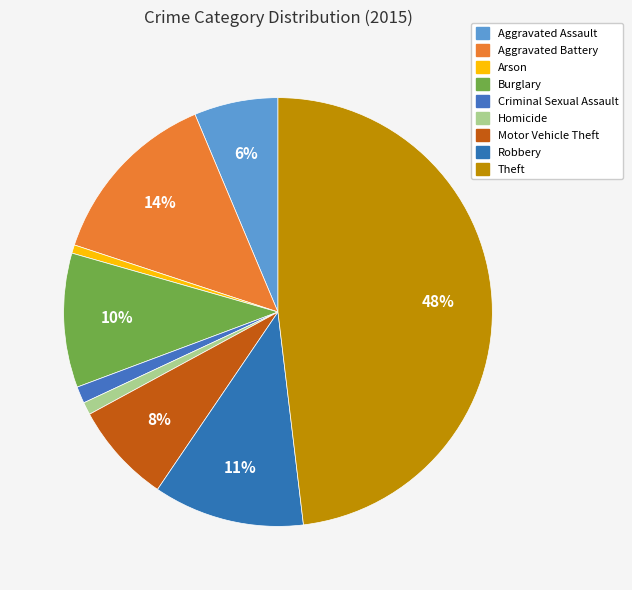

What percentage is NOT represented by Motor Vehicle Theft?

92.4%